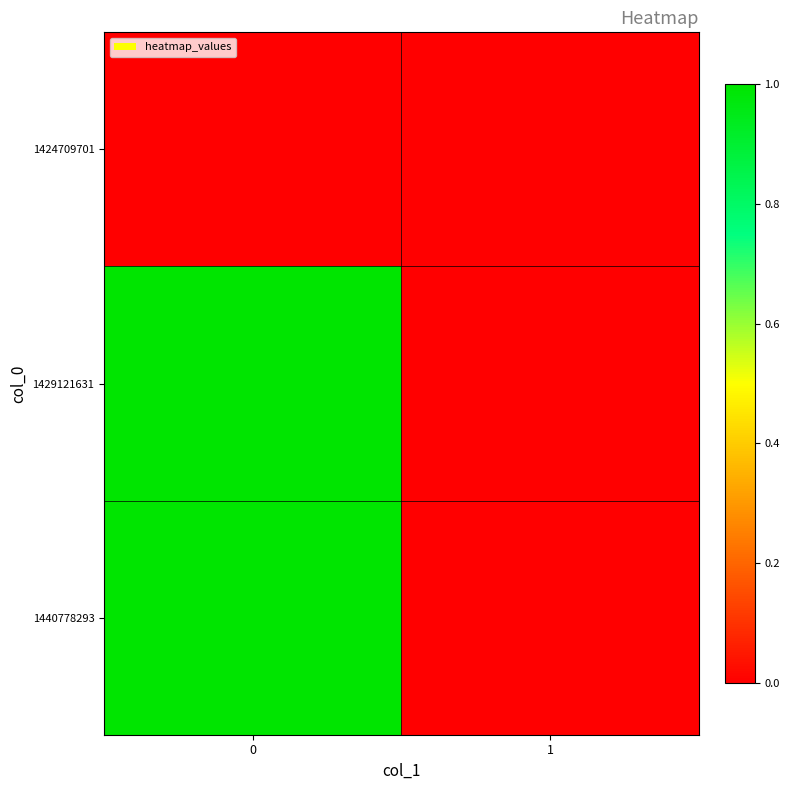

Reading right to left, transcribe all the data shown in this chart.

1424709701: 1=0	0=0
1429121631: 1=0	0=1
1440778293: 1=0	0=1